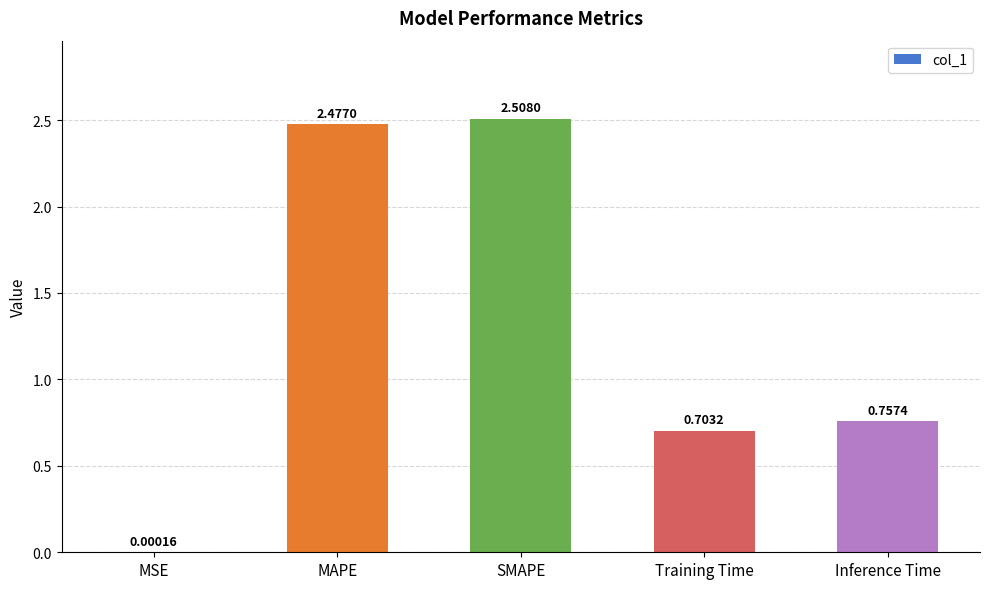

Where is the data nearest to the value 1?

Inference Time